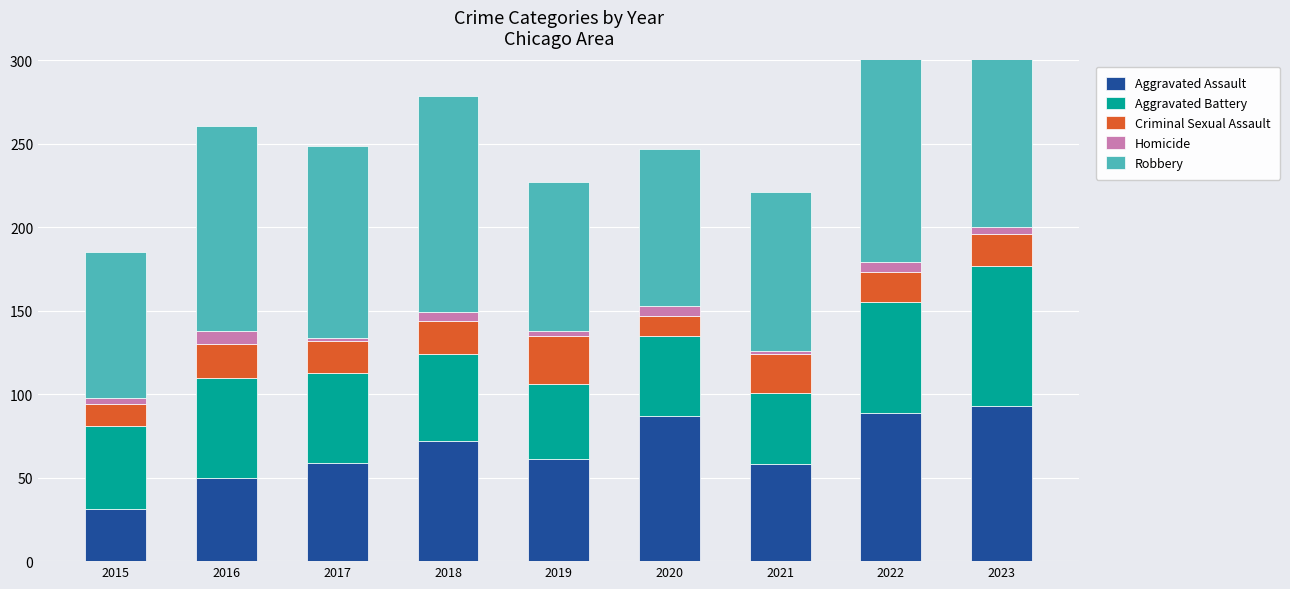

Rank the series at 2020 from highest to lowest value.

Robbery, Aggravated Assault, Aggravated Battery, Criminal Sexual Assault, Homicide